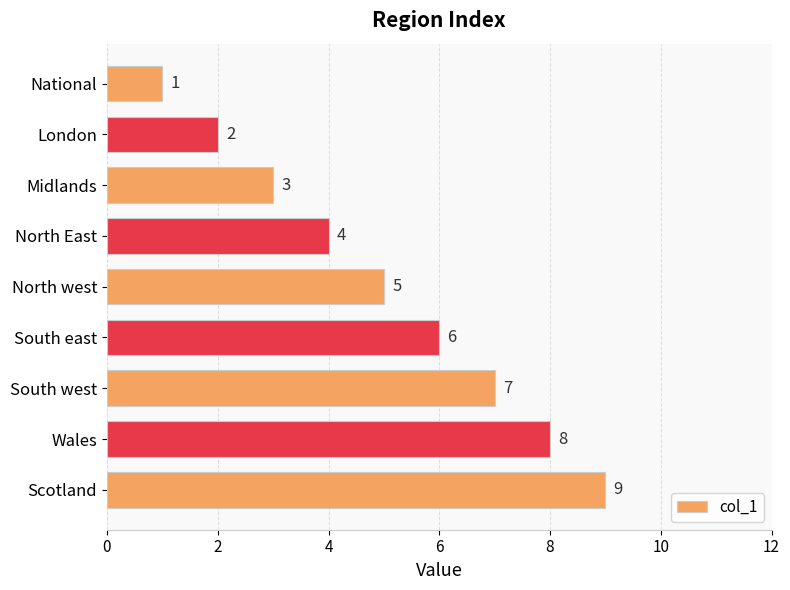

Count the values in the range 3 to 7.

5